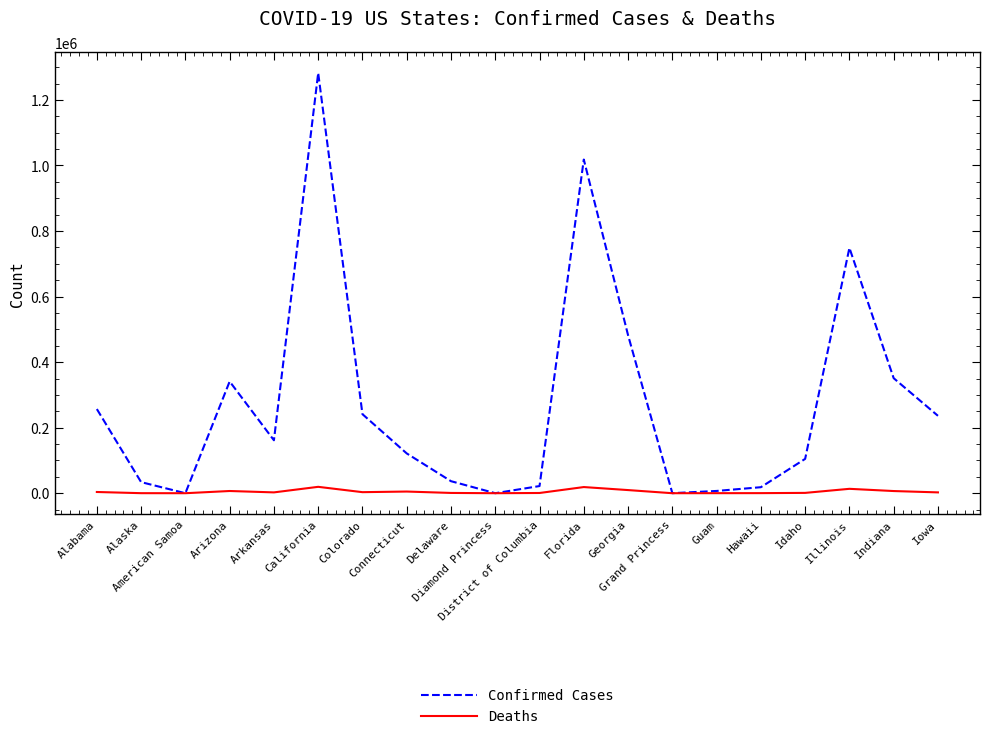

What is the average value of the Deaths series?

4730